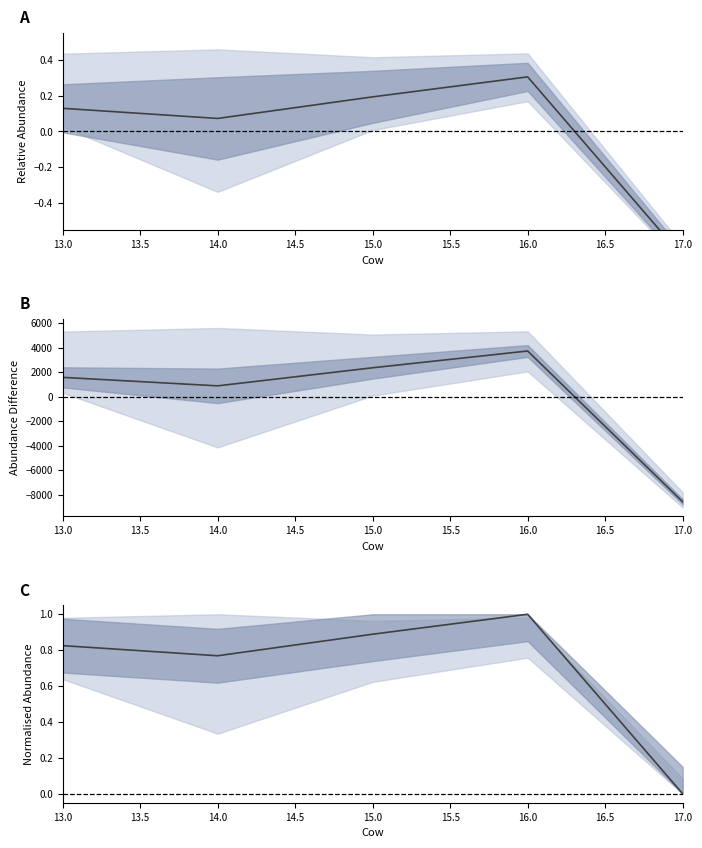

True or false: norm mean has more than 0 points higher than both neighbors.

True